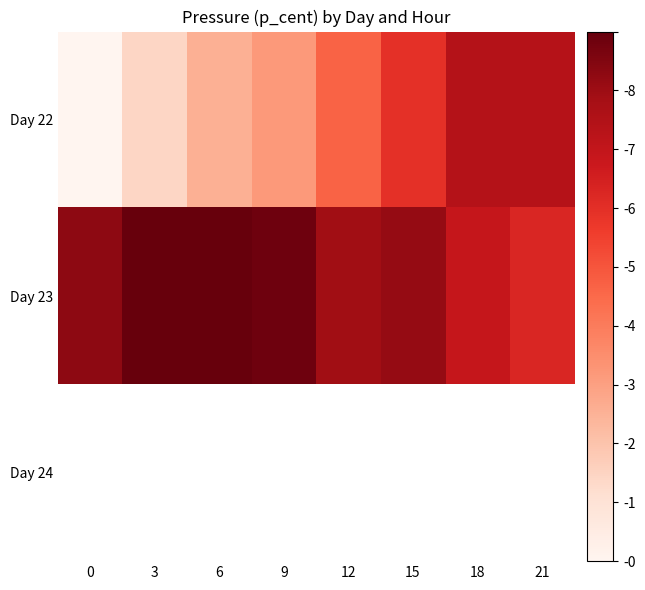

Is it true that Day 22 equals 4.7 at 12?

True